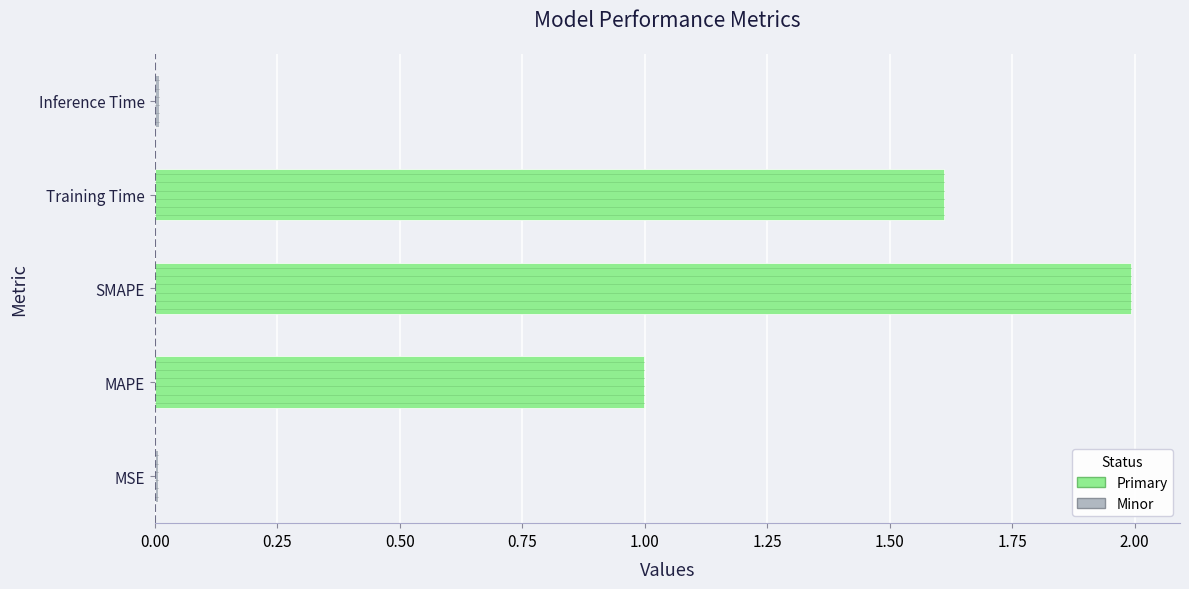

True or false: the data shows 1.6 at Training Time.

True